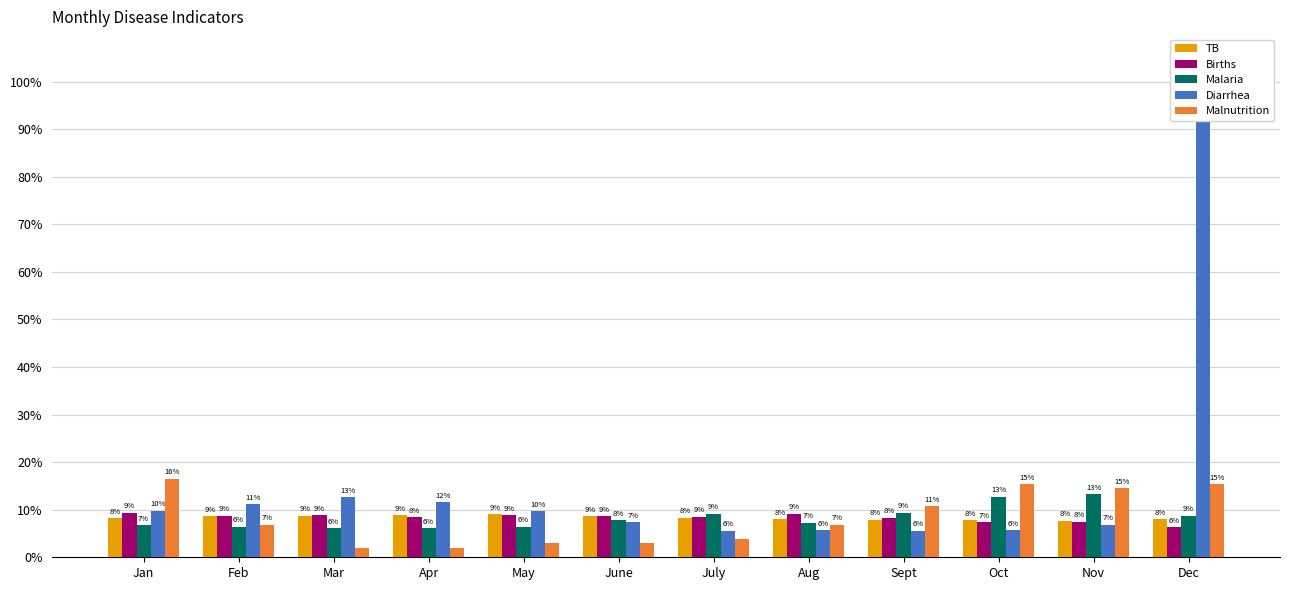

What is the difference between the highest and lowest values at Jan?

0.1